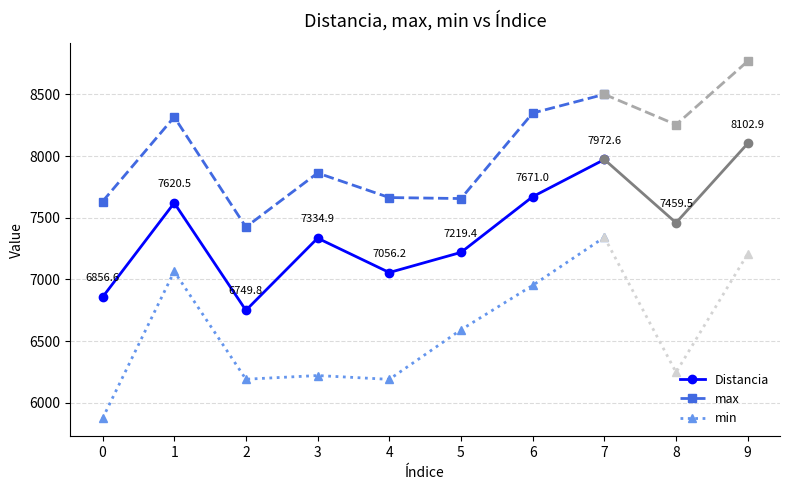

Rank the categories by min value from lowest to highest.

0, 4, 2, 3, 5, 6, 1, 7